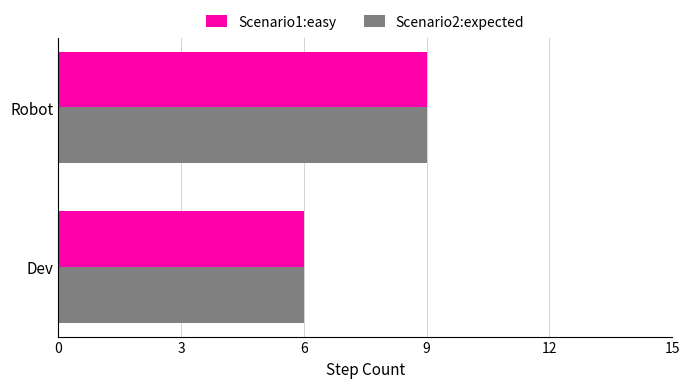

True or false: Scenario1:easy has a value of 5 at Robot.

False